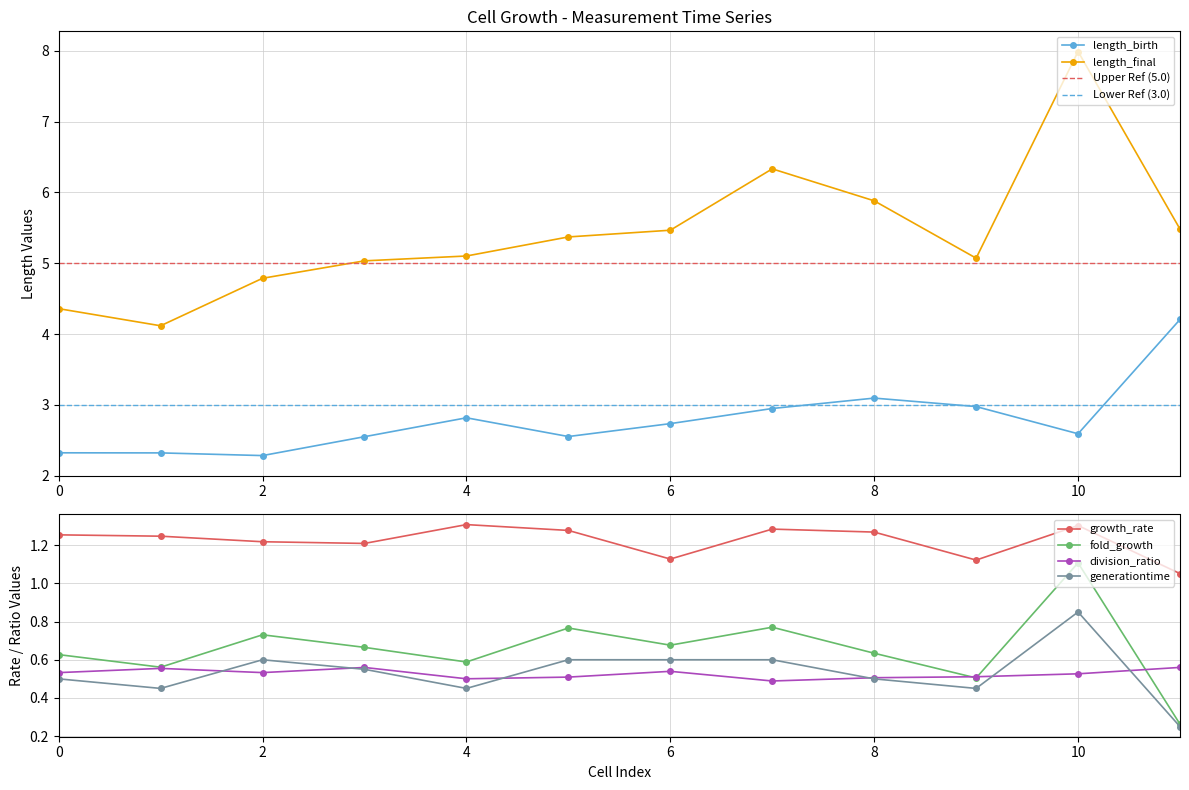

How many lines are shown in the chart?

6